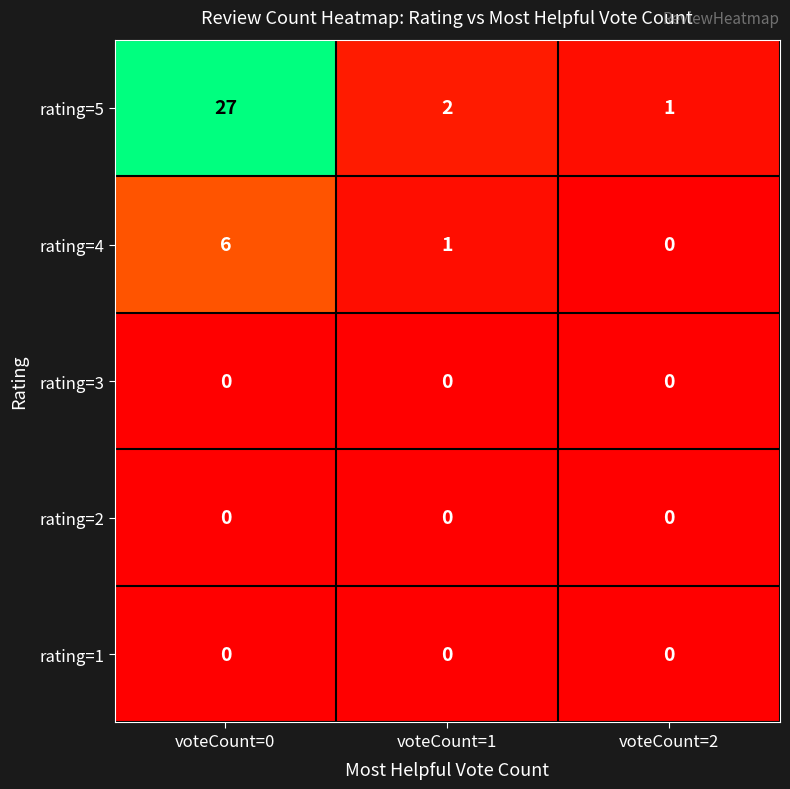

List the labels in order of rating=4 value, largest first.

voteCount=0, voteCount=1, voteCount=2